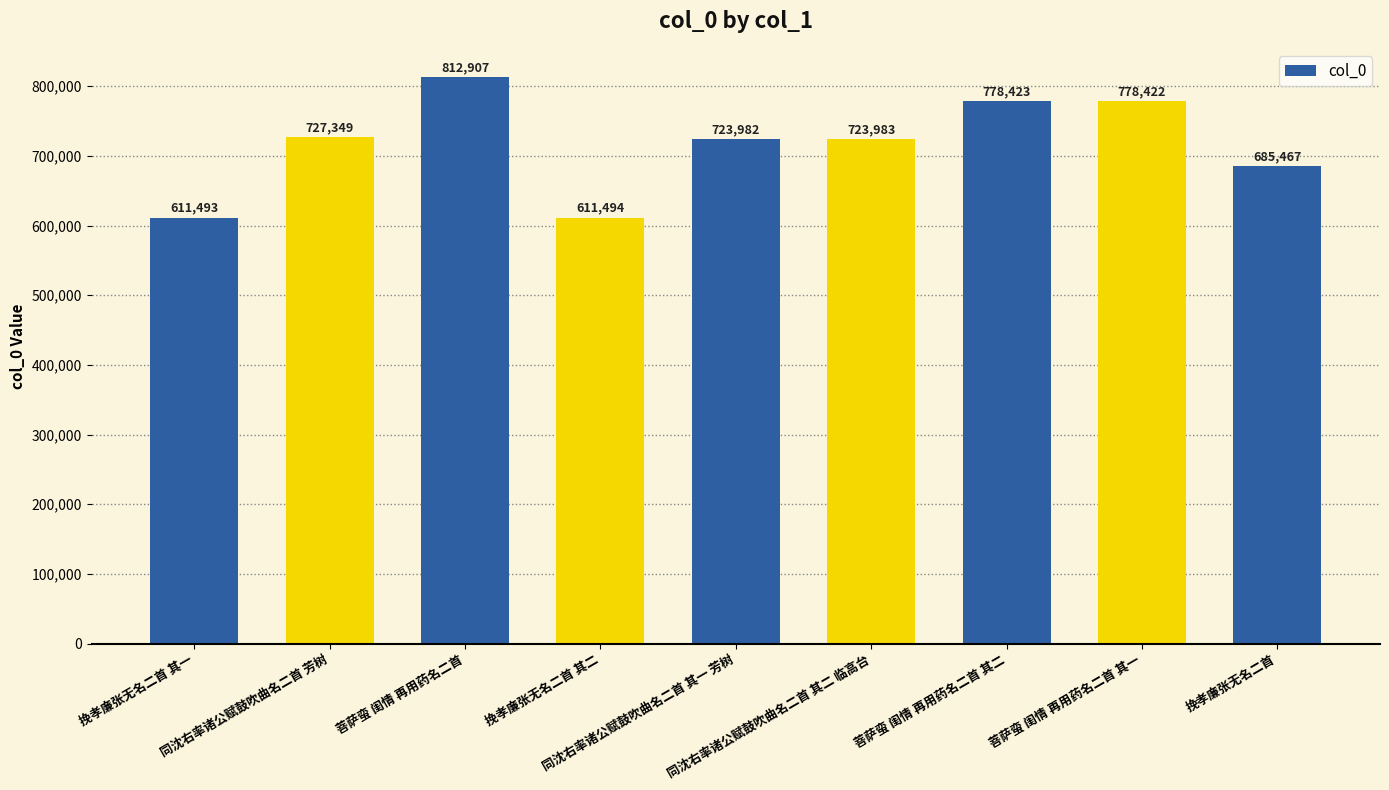

How many distinct data groups are displayed?

1